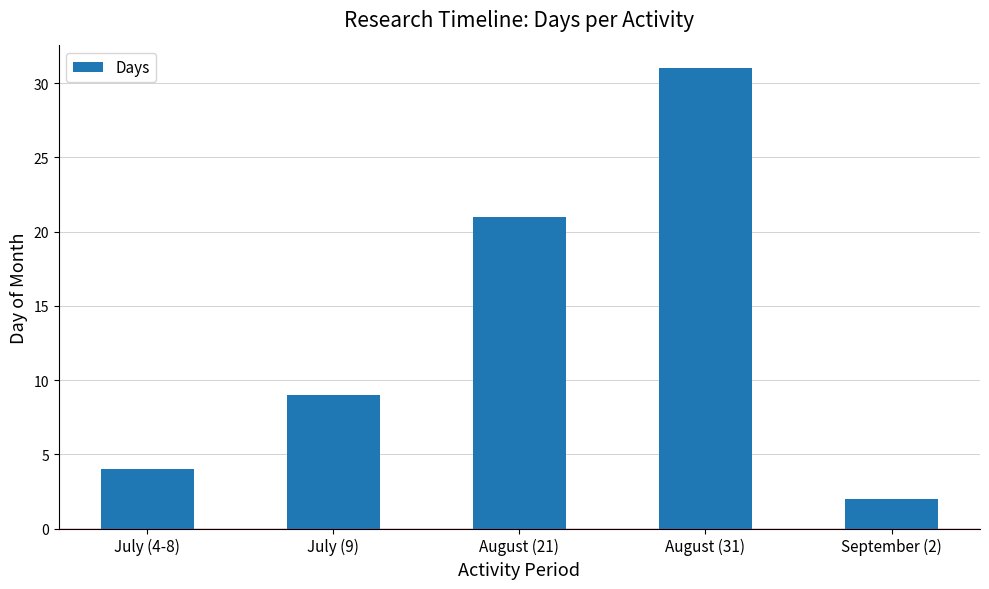

Are the bars grouped side by side (vs. stacked)?

No